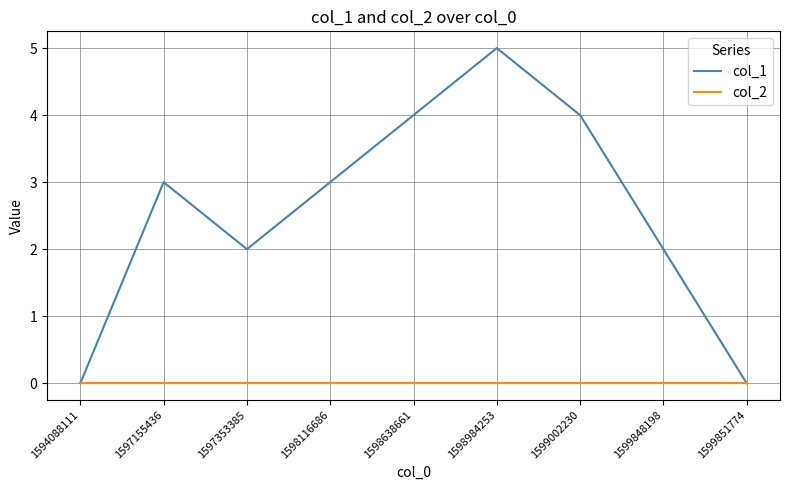

True or false: col_1 has more than 2 interior local peaks.

False